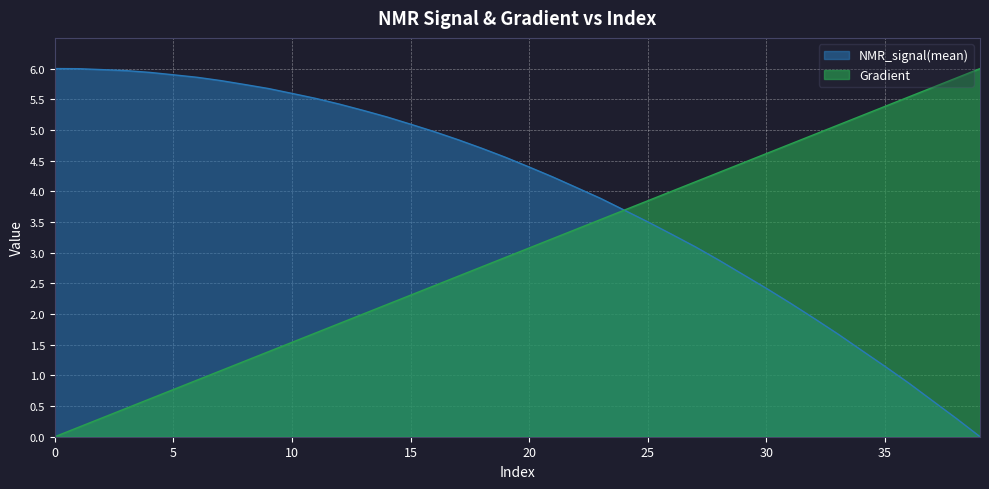

Does the chart display data point markers on the line(s)?

No